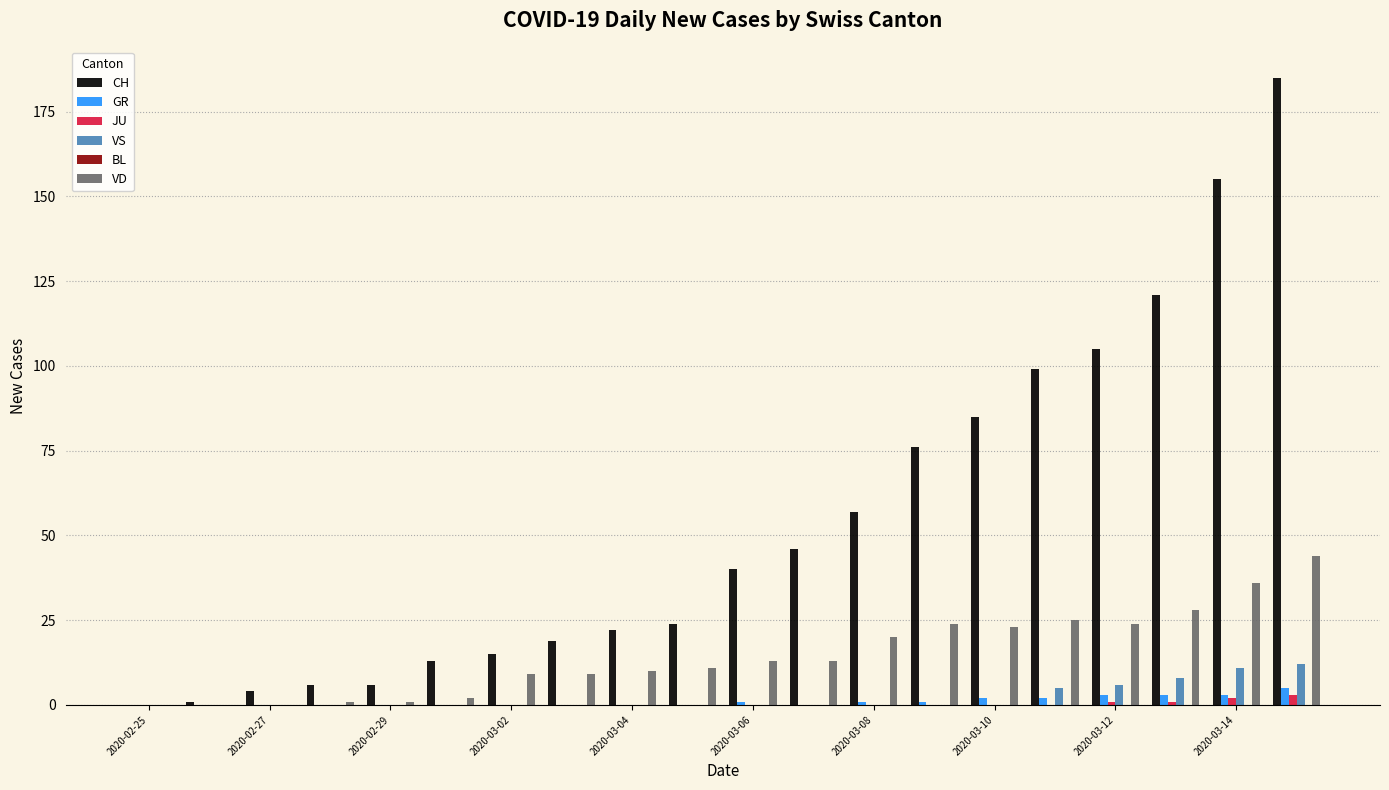

What is the sum of all VS values?

42